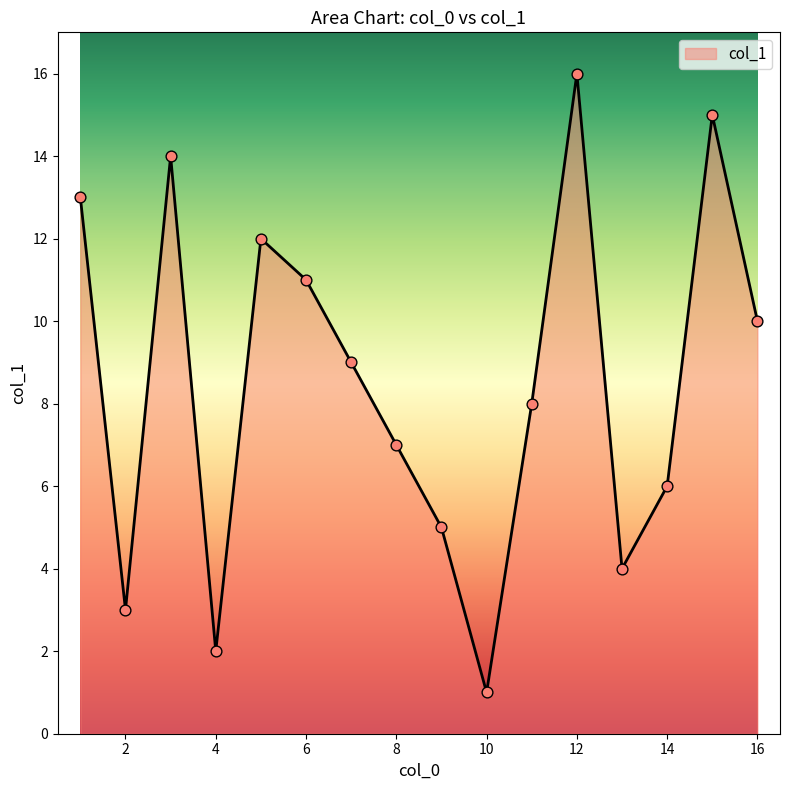

What is the maximum value shown in the chart?

16